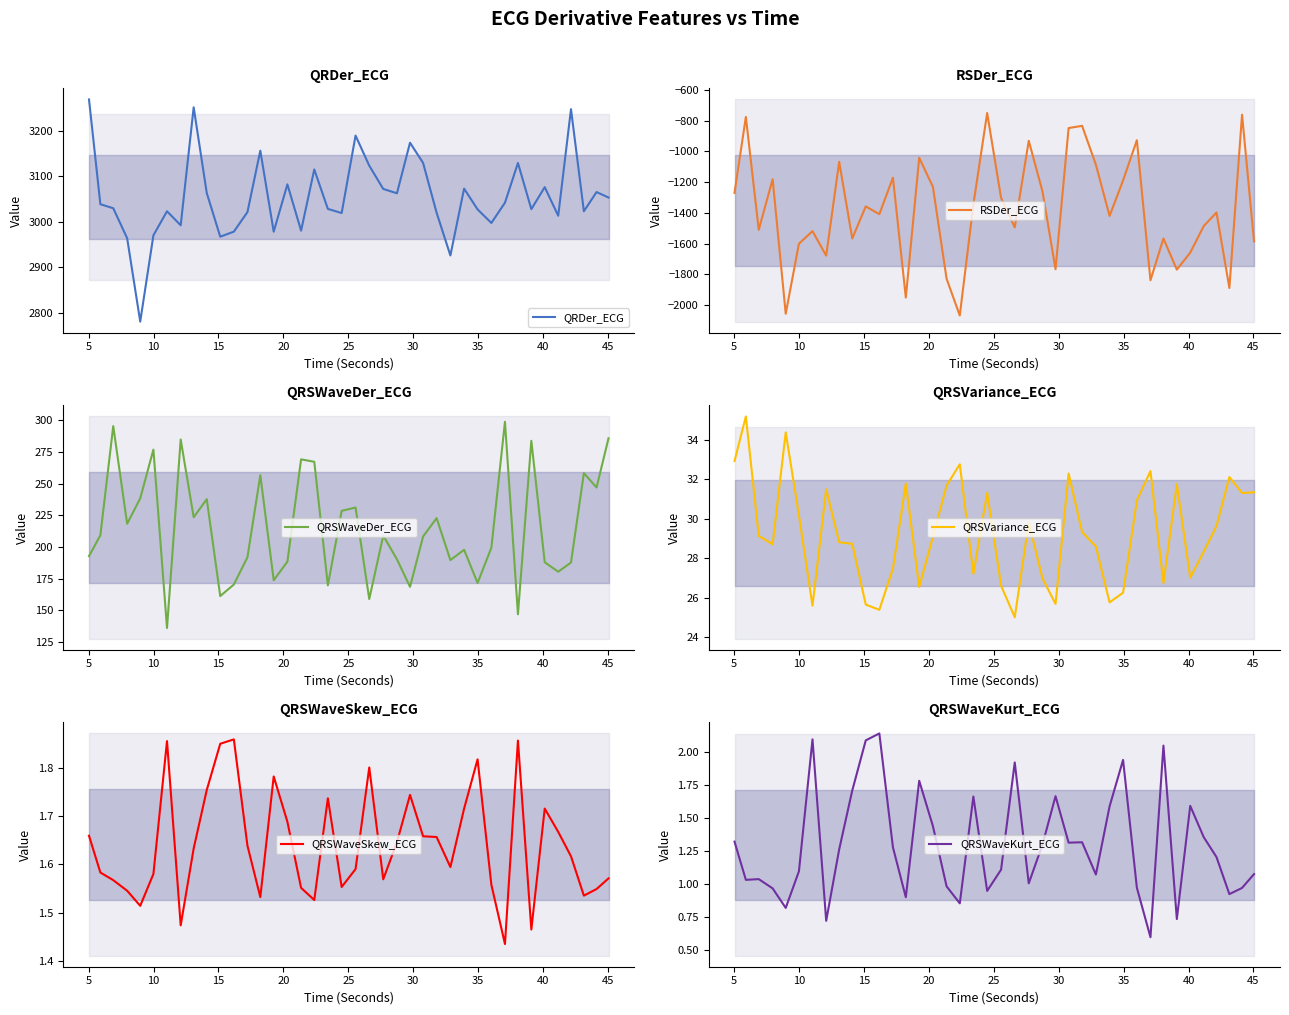

What is the highest value of the RSDer_ECG series?

-751.0